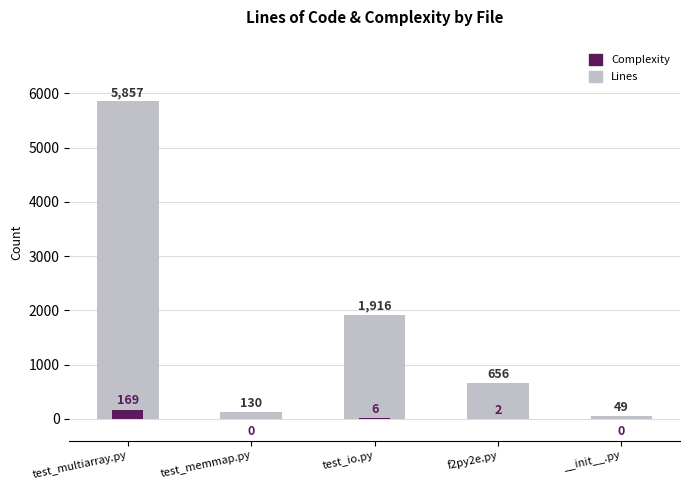

Are the bars horizontal?

No